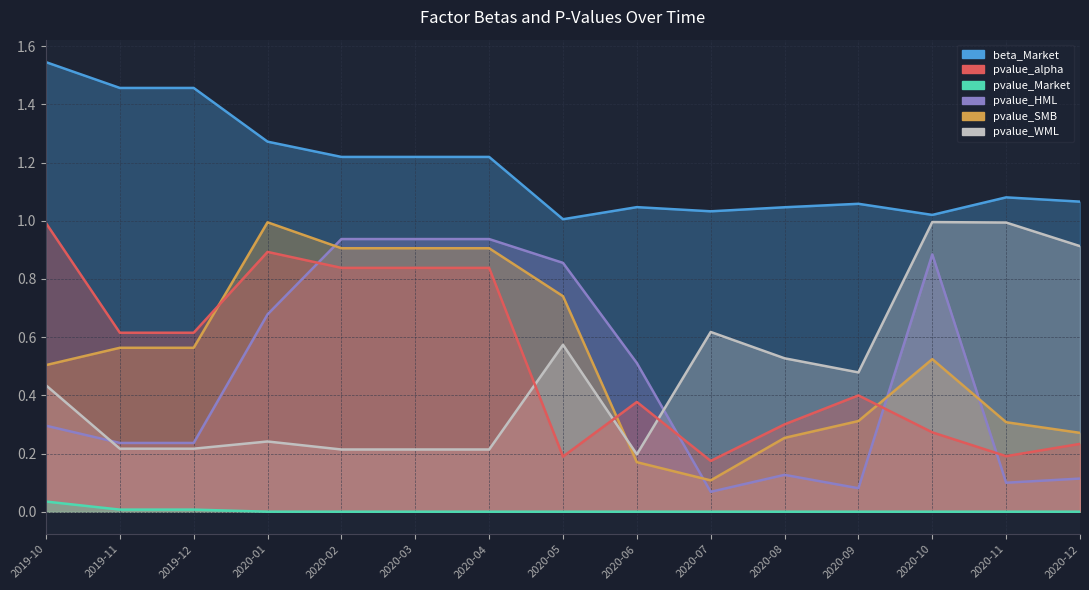

At how many categories does at least one series exceed 1?

15